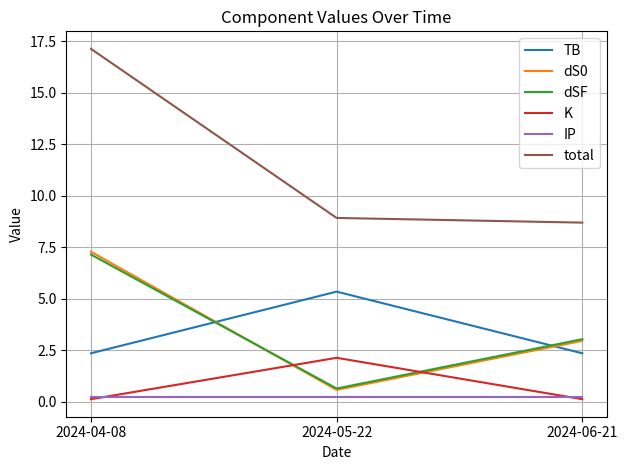

What is the difference between the K values at 2024-05-22 and 2024-04-08?

2.0